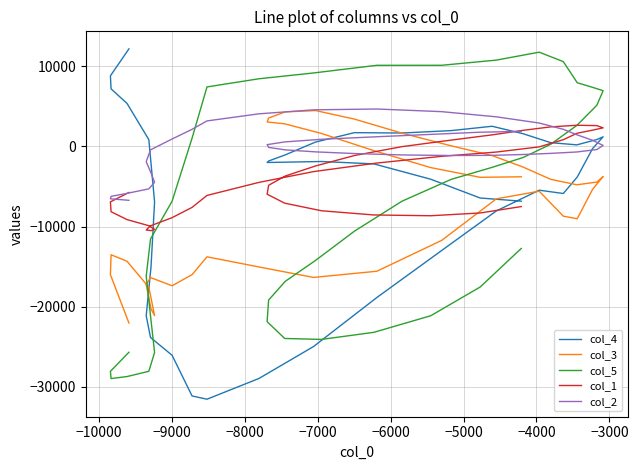

Which series has the largest total across all categories?

col_2